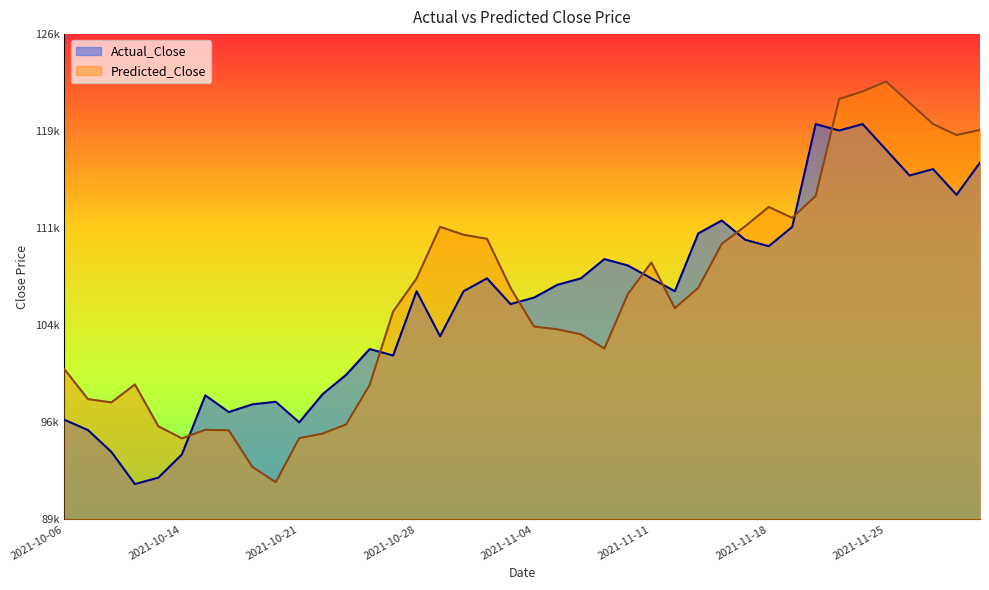

What is the difference between the Predicted_Close values at 2021-11-08 and 2021-11-11?

5584.6